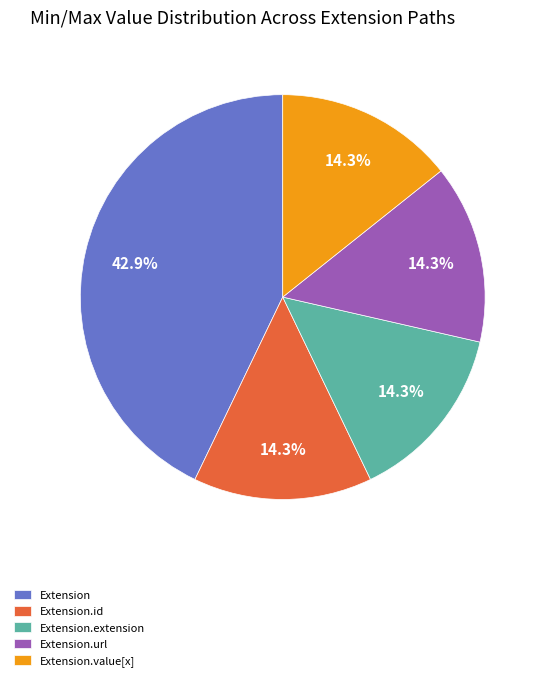

The Extension slice represents 8% of the pie. True or false?

False